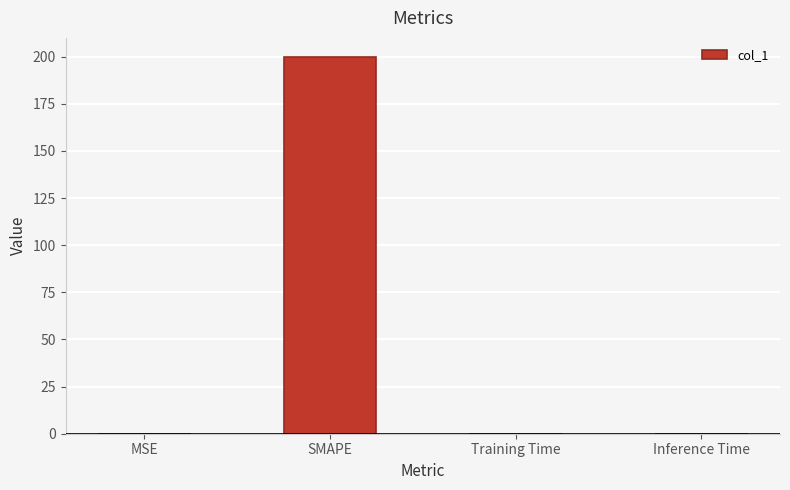

What is the greatest value displayed?

200.0